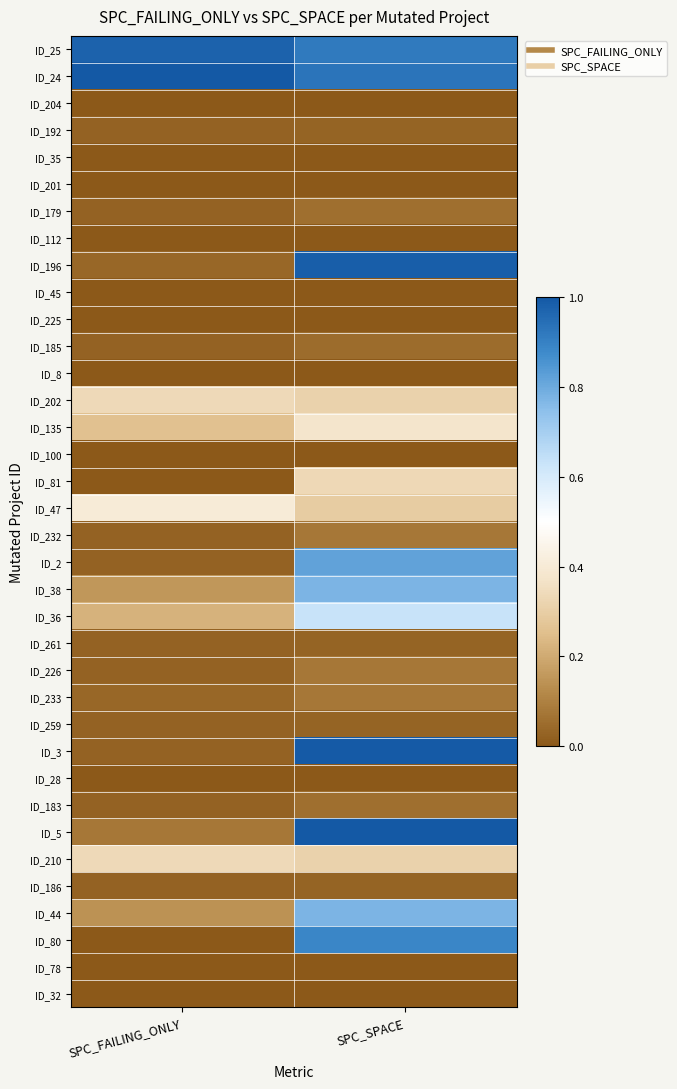

What is the spread (max minus min) of values at SPC_FAILING_ONLY?

1.0